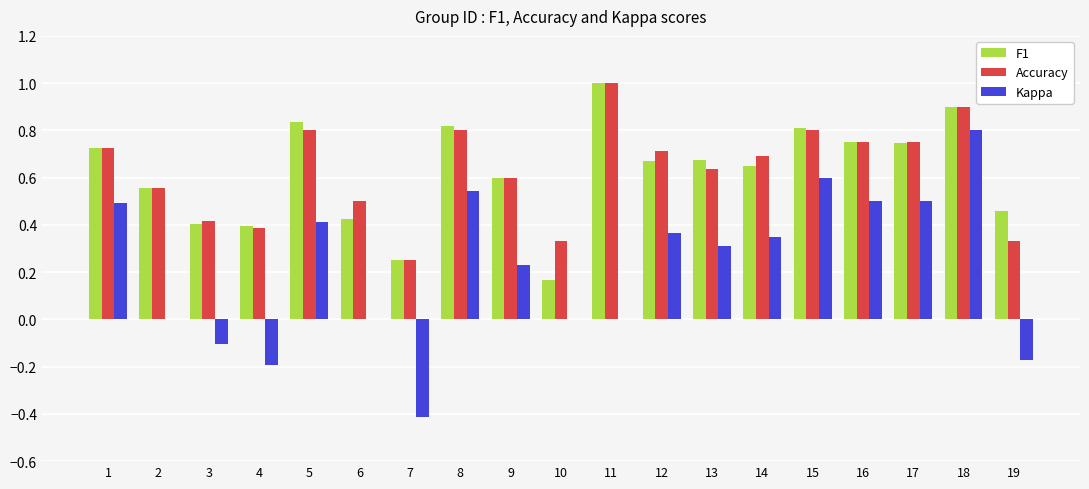

Is the value of F1 at 12 greater than the value of Accuracy at 11?

No